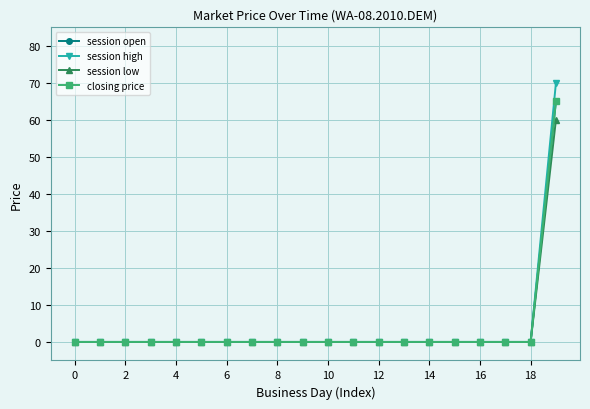

Is this an area chart (filled region under the line)?

No